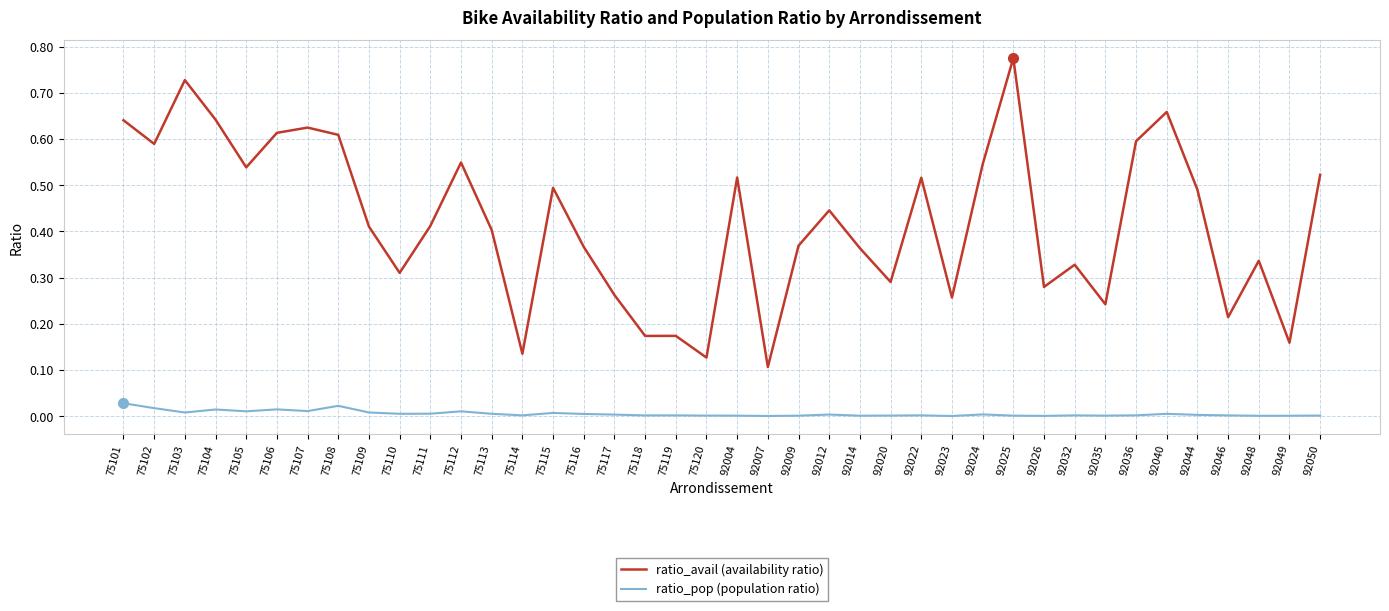

Rank the series by their average value, from highest to lowest.

ratio_avail (availability ratio), ratio_pop (population ratio)